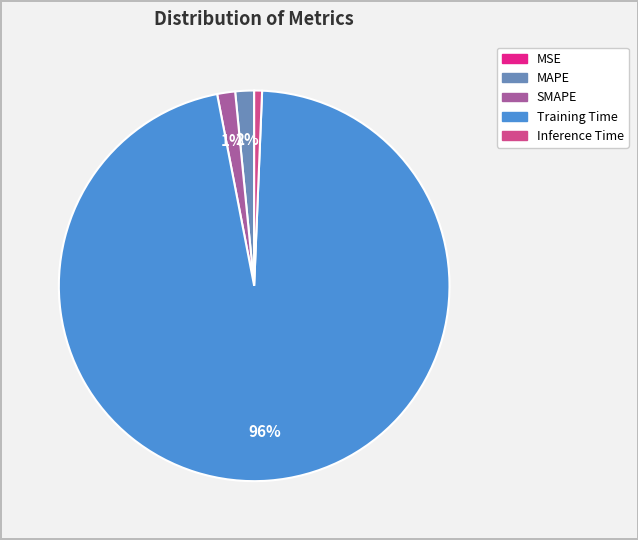

Which category has the biggest portion of the pie?

Training Time